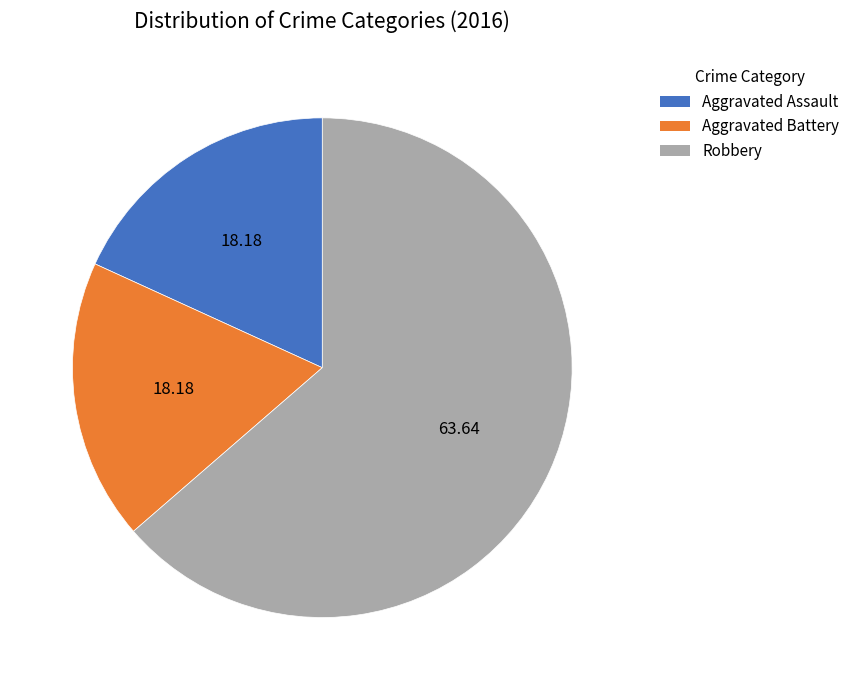

Which slice represents more than half of the pie?

Robbery